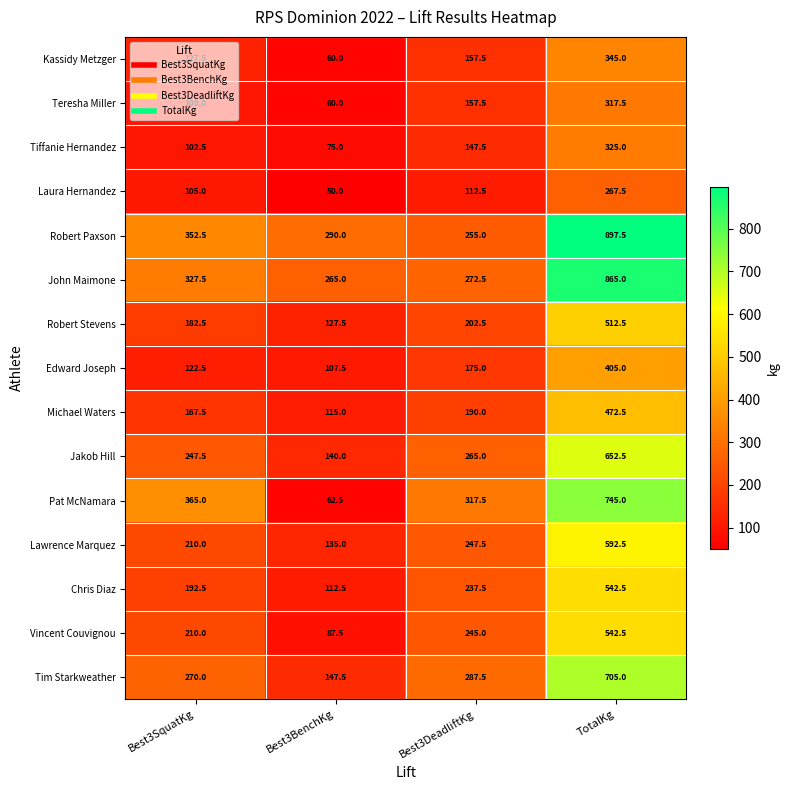

What is the approximate value of Jakob Hill at Best3BenchKg?

140.0